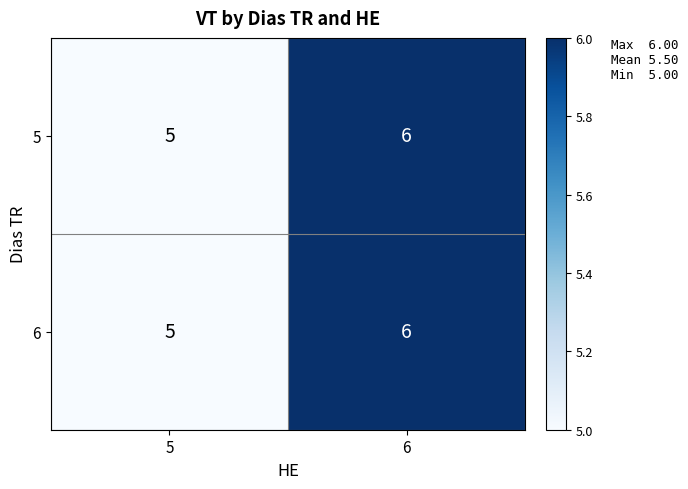

List the labels in order of 6 value, smallest first.

5, 6